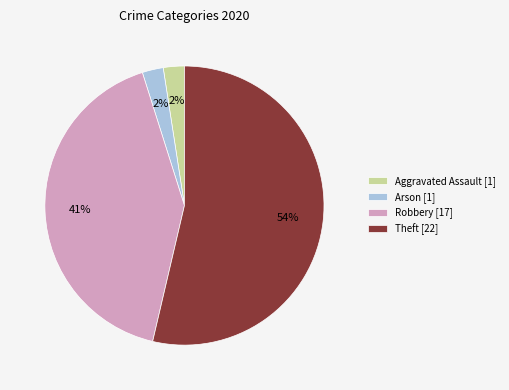

Approximately how many times larger is the value at Robbery [17] compared to Theft [22]?

0.8